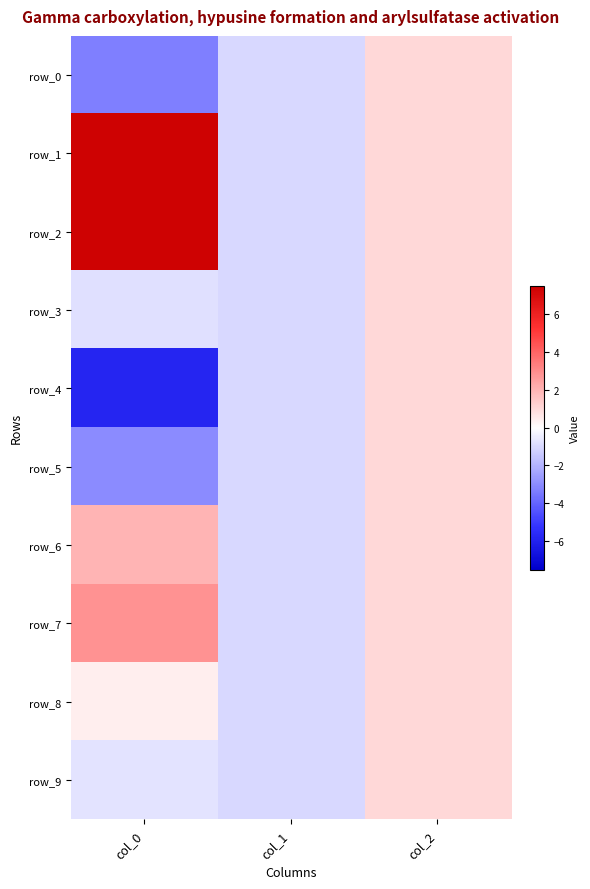

Which series has the largest total across all categories?

row_2